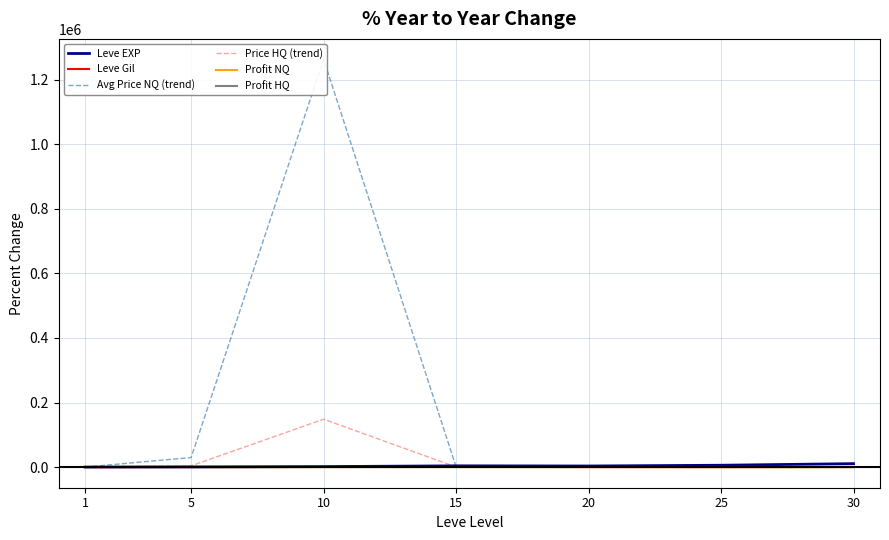

At which category does Avg Price NQ (trend) reach its first local peak?

10